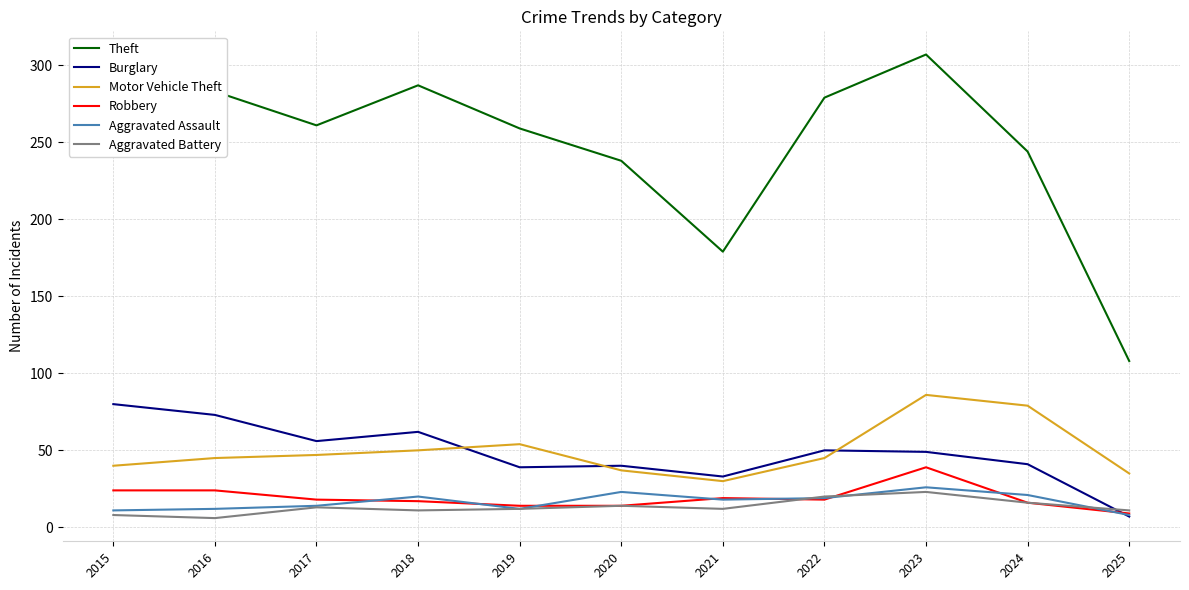

Is it true that Aggravated Assault equals 8 at 2018?

False